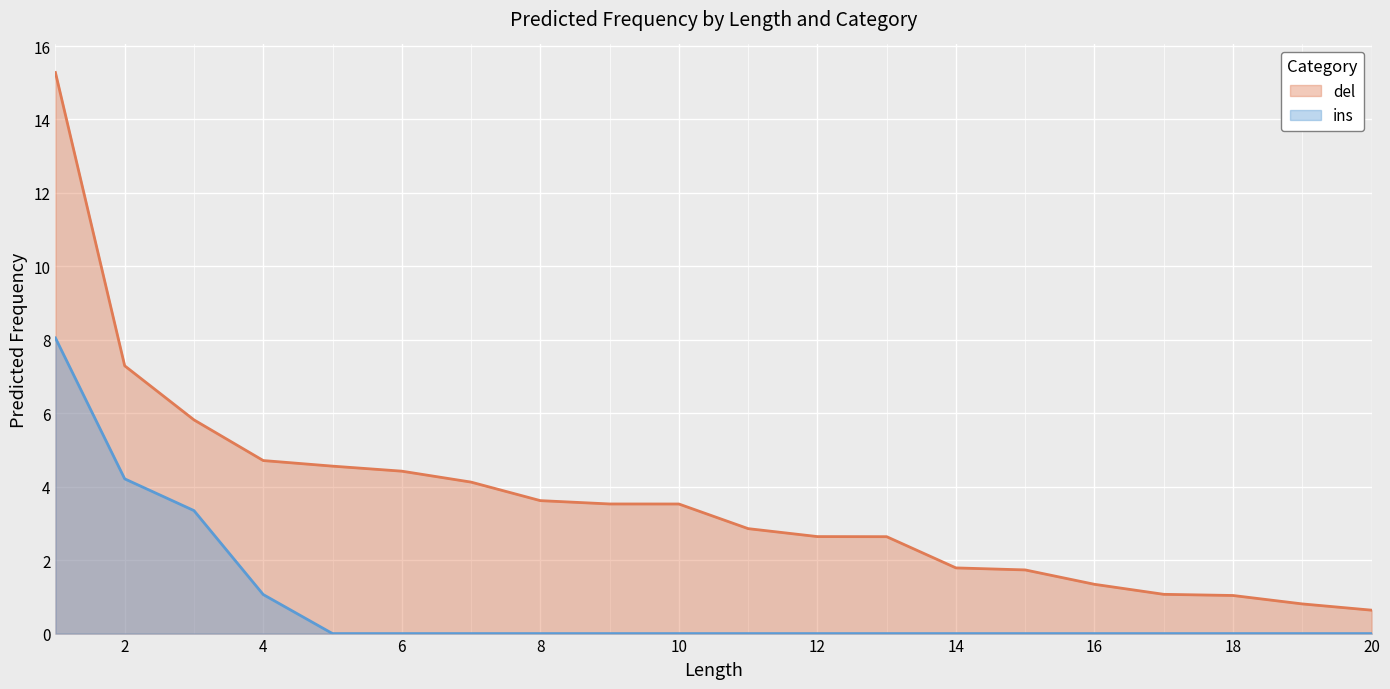

Which series has the largest total across all categories?

del